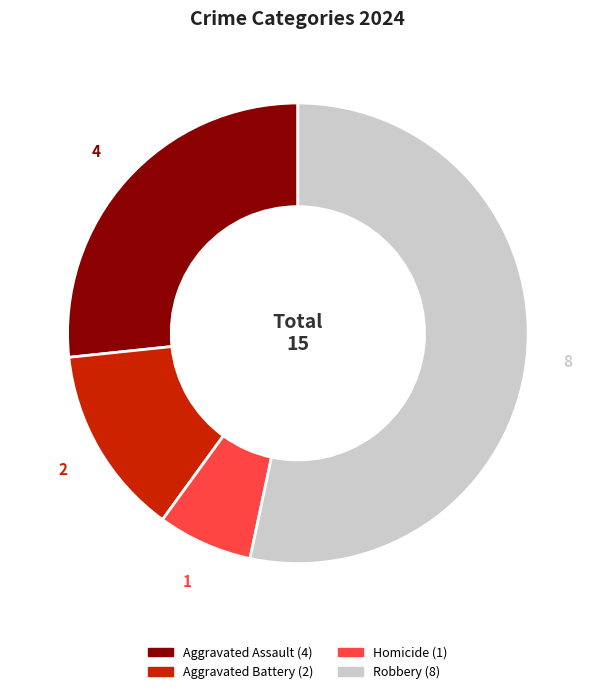

Do Aggravated Assault and Homicide together represent more than half of the pie?

No